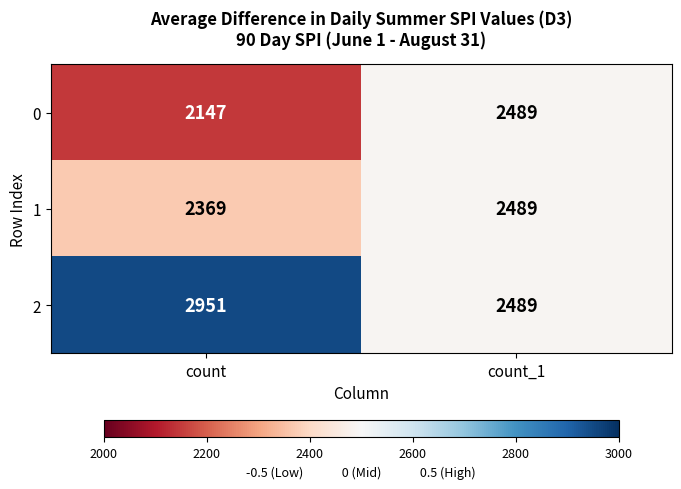

Reading right to left, what are all the values shown in this chart?

0: count_1=2489	count=2147
1: count_1=2489	count=2369
2: count_1=2489	count=2951